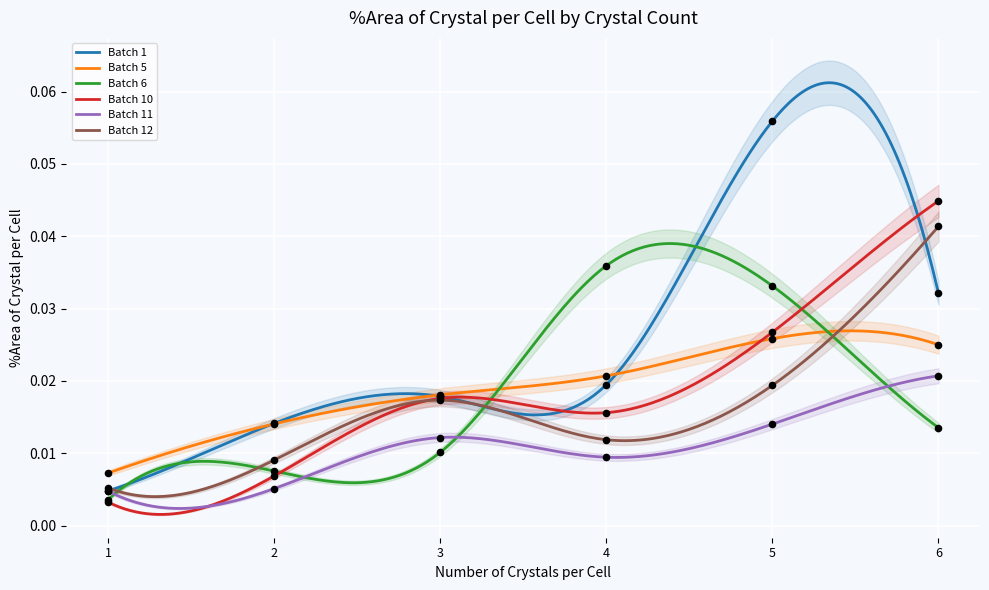

What is the total value across all series at 6?

0.2